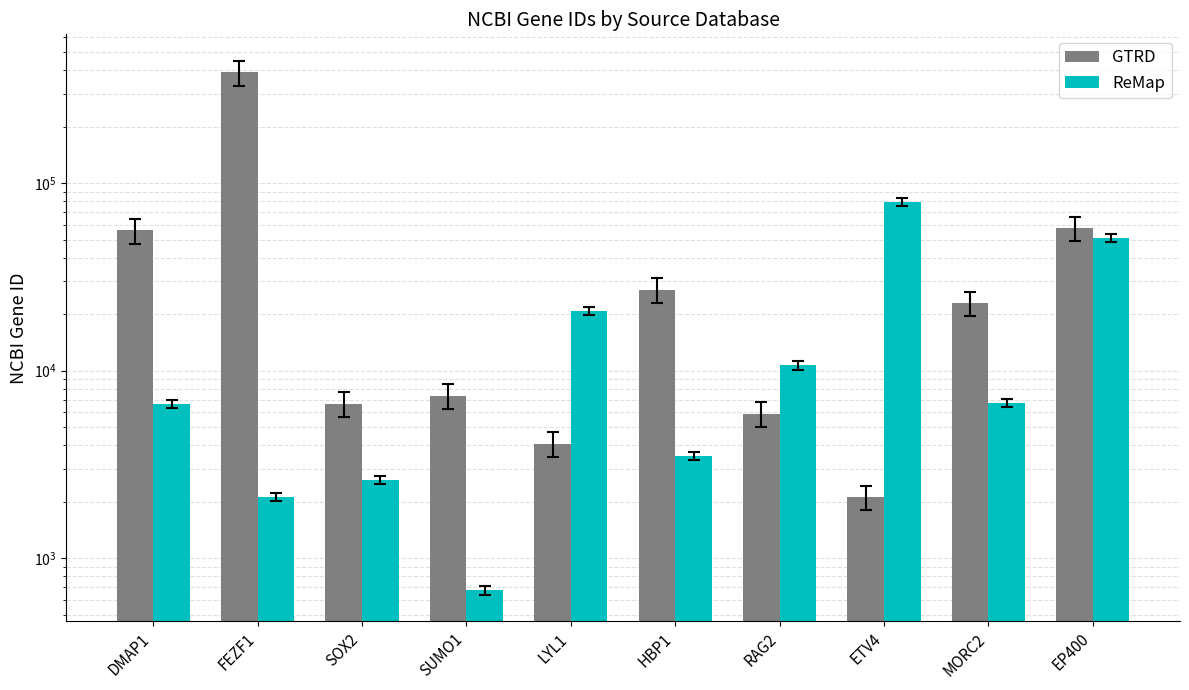

List the series in order of their peak value, highest first.

GTRD, ReMap